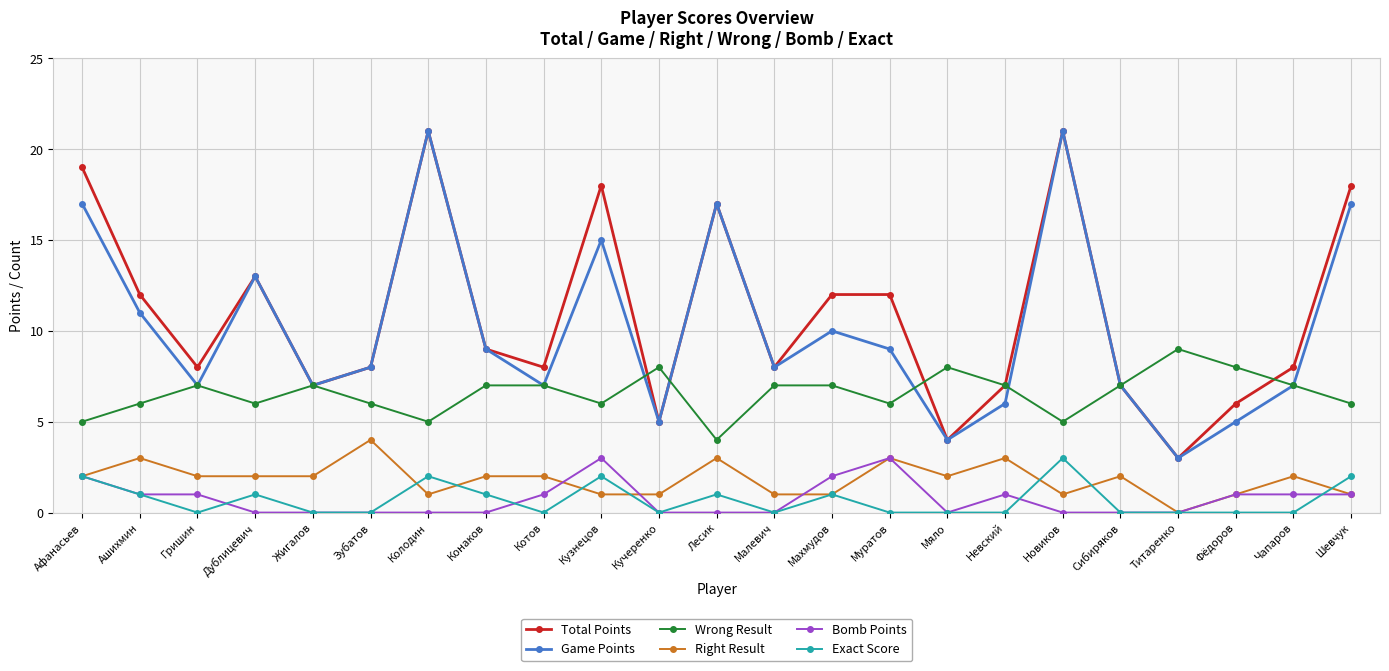

The value of Game Points at Шевчук is 4. True or false?

False